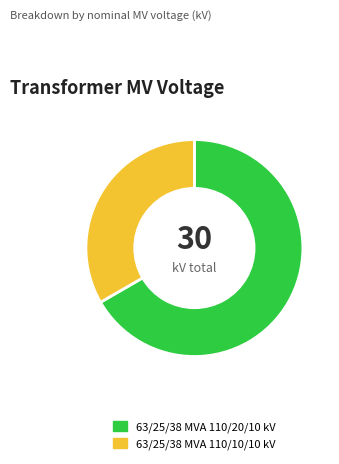

How many segments does this pie chart have?

2